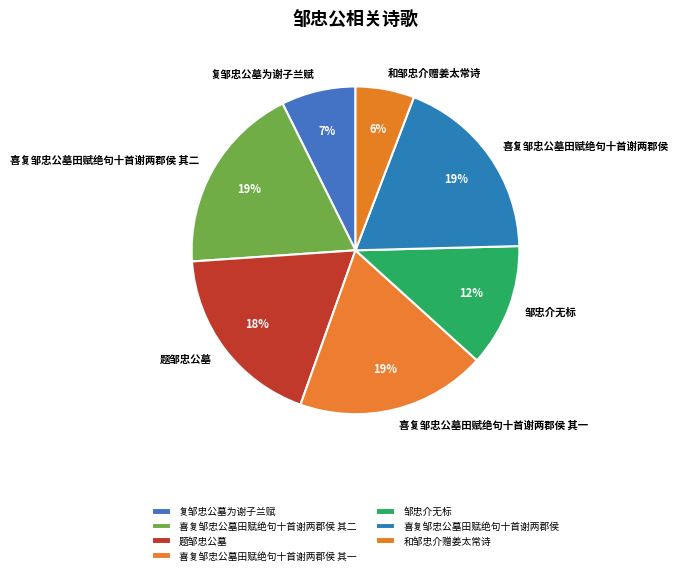

How many segments does this pie chart have?

7